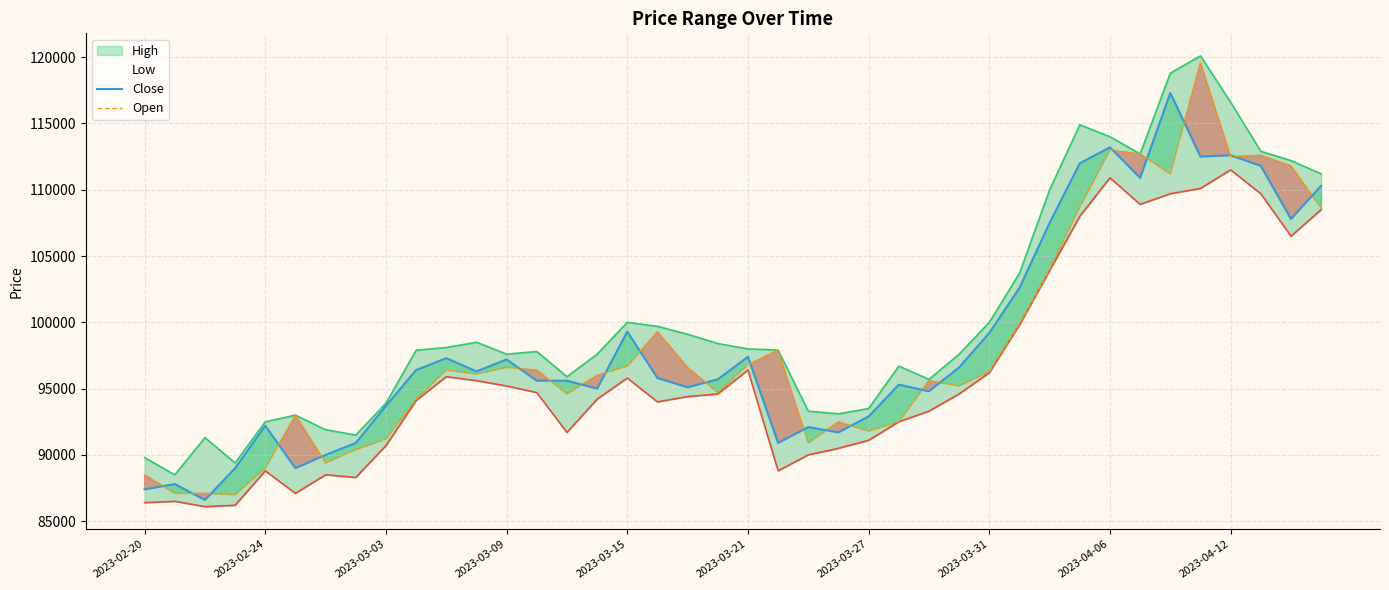

The value of Close at 2023-03-31 is 99200. True or false?

True